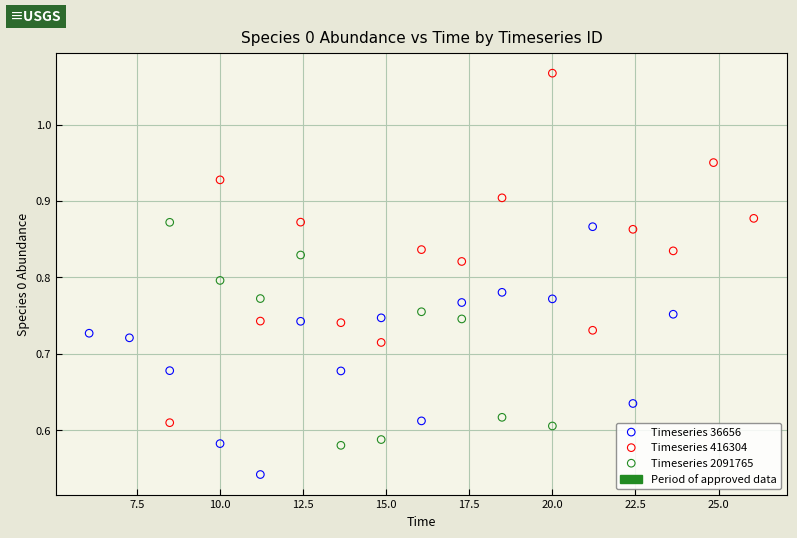

Which series has the largest Y range (max minus min)?

Timeseries 416304